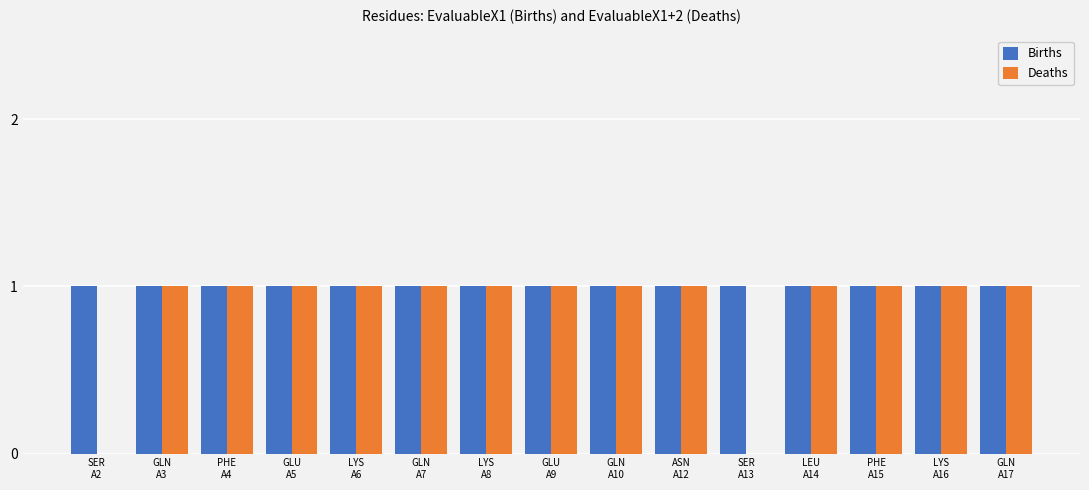

How many series are shown in this chart?

2